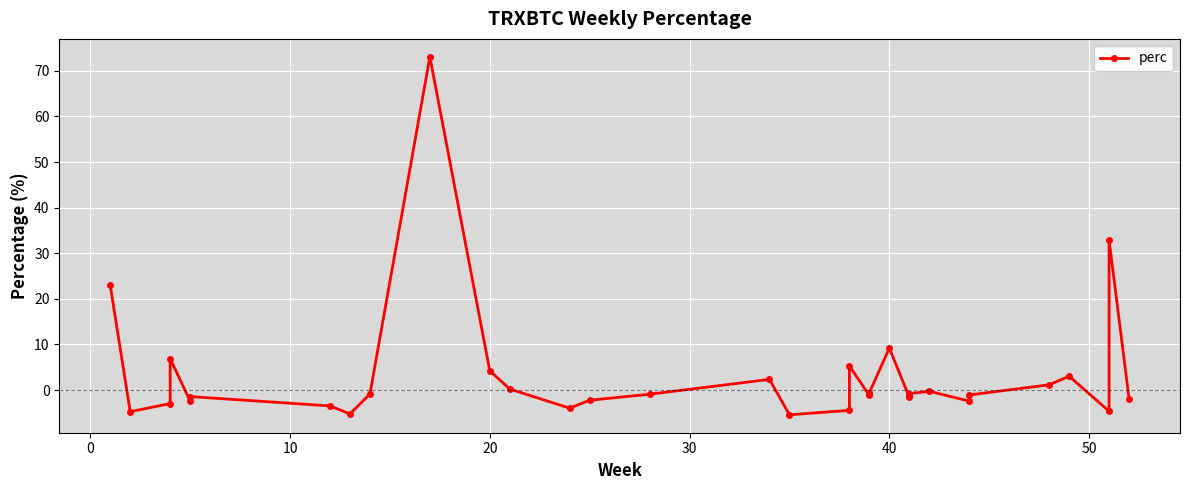

The chart shows a value of -1.0 at 21. True or false?

False